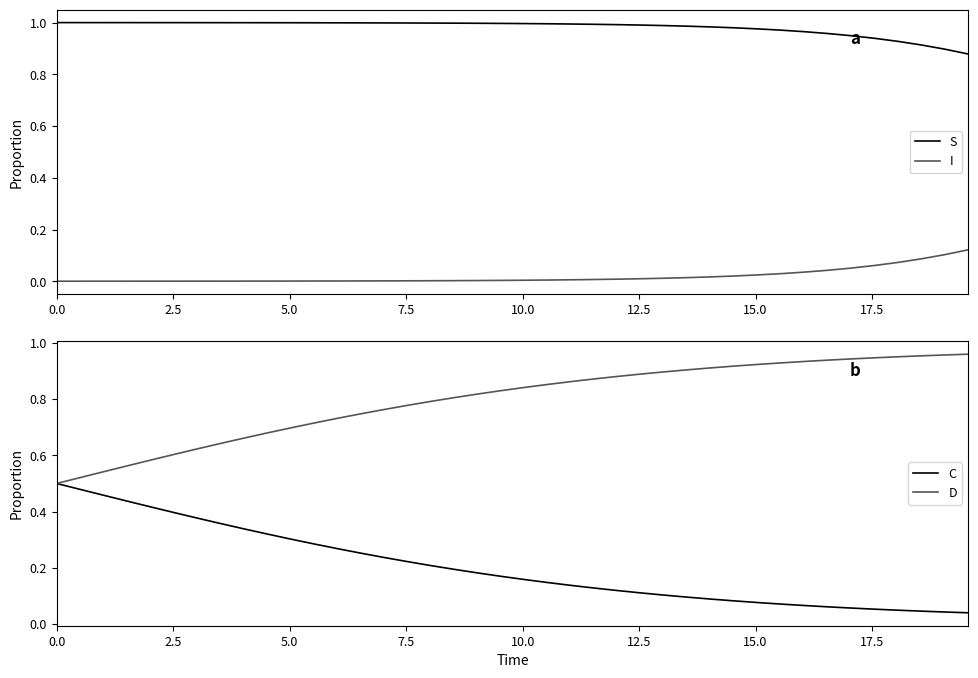

What are all the series names shown in the legend?

S, I, C, D